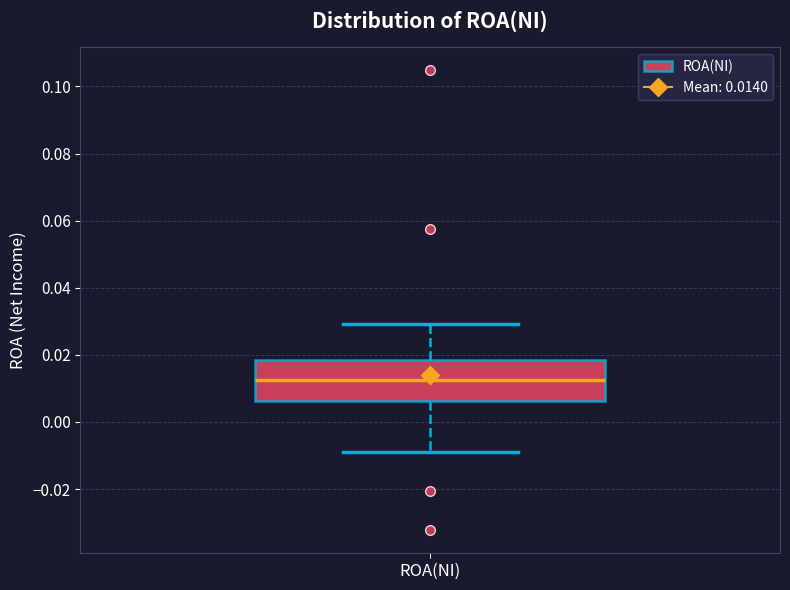

Read this box plot against the y-axis: the position of the median line, the range covered by the box, and the ends of both whiskers. The values are not printed on the chart, so give them approximately, as read against the axis.

median 0.012, box 0.006 to 0.018, whiskers -0.008 to 0.030